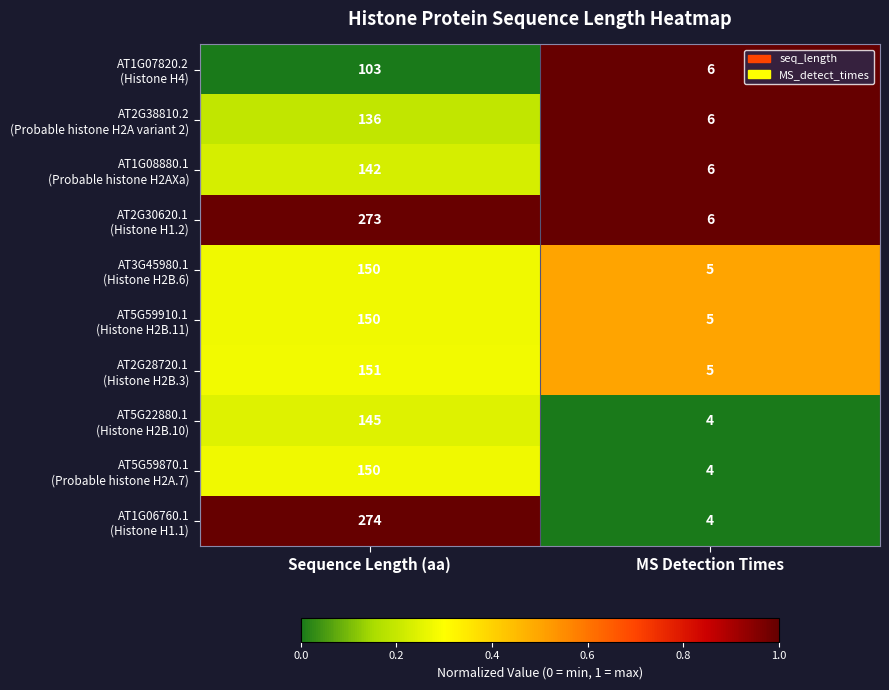

What is the difference between the highest and lowest values at Sequence Length (aa)?

171